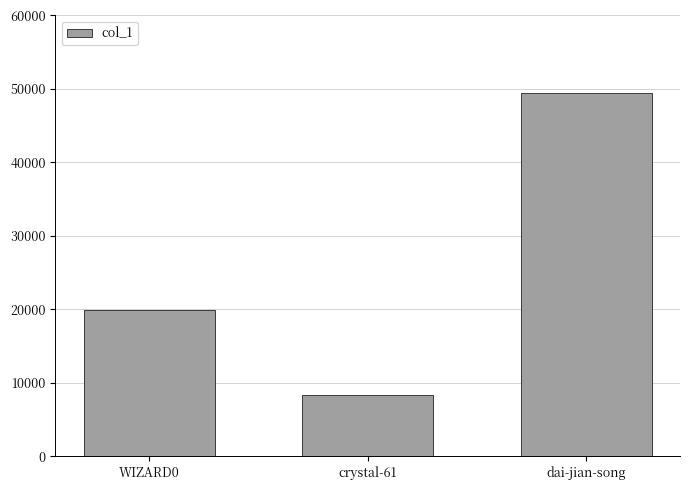

How many data points are less than 19965?

1